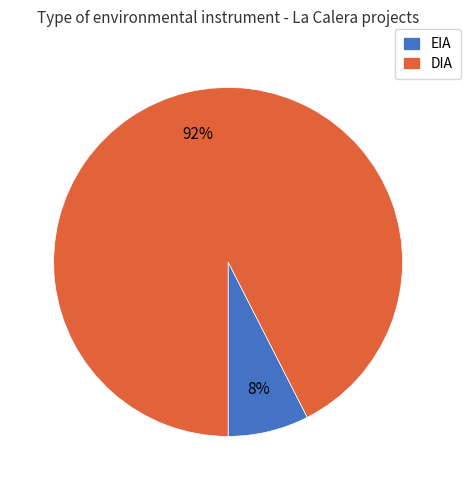

Rank the categories by value from lowest to highest.

EIA, DIA